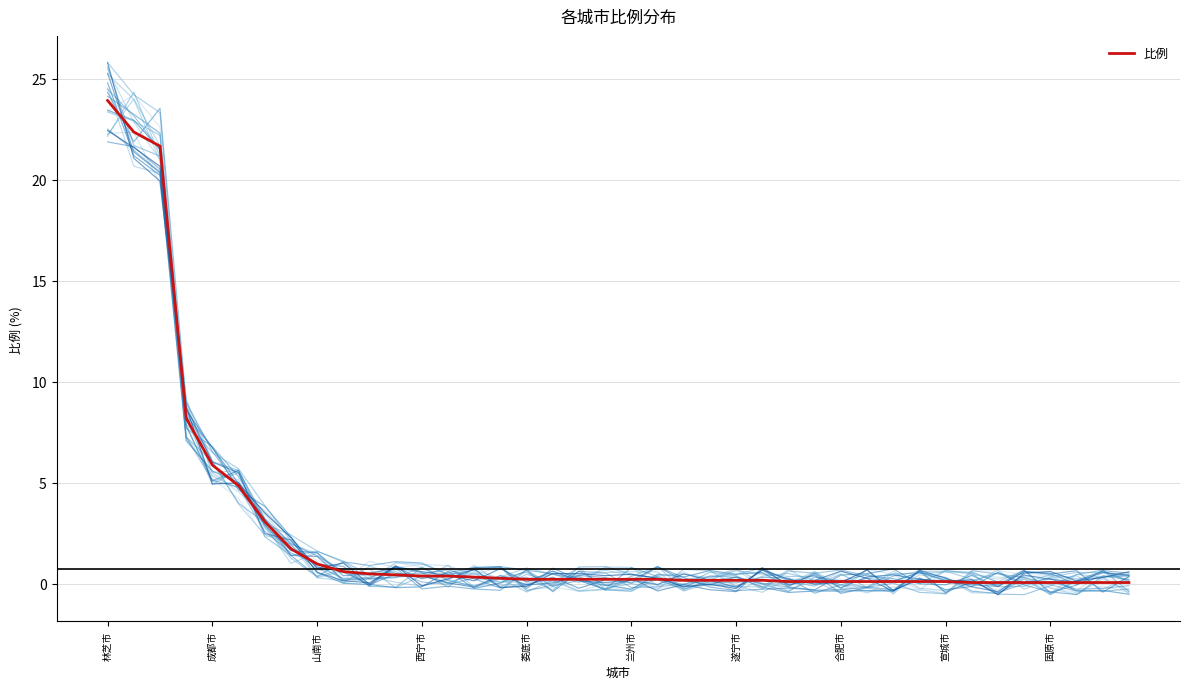

What is the value of the 24th point from the left?

0.2